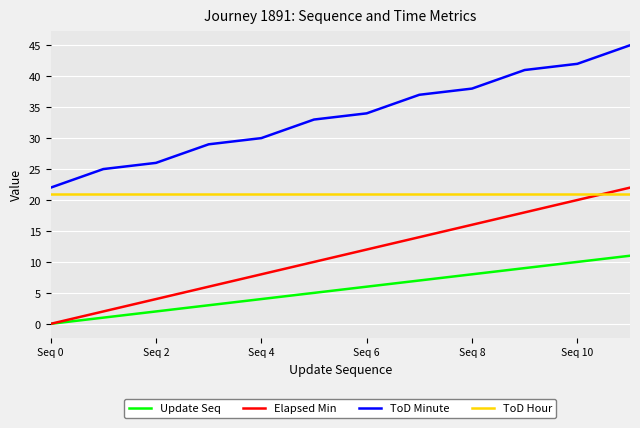

What is the greatest value displayed?

45